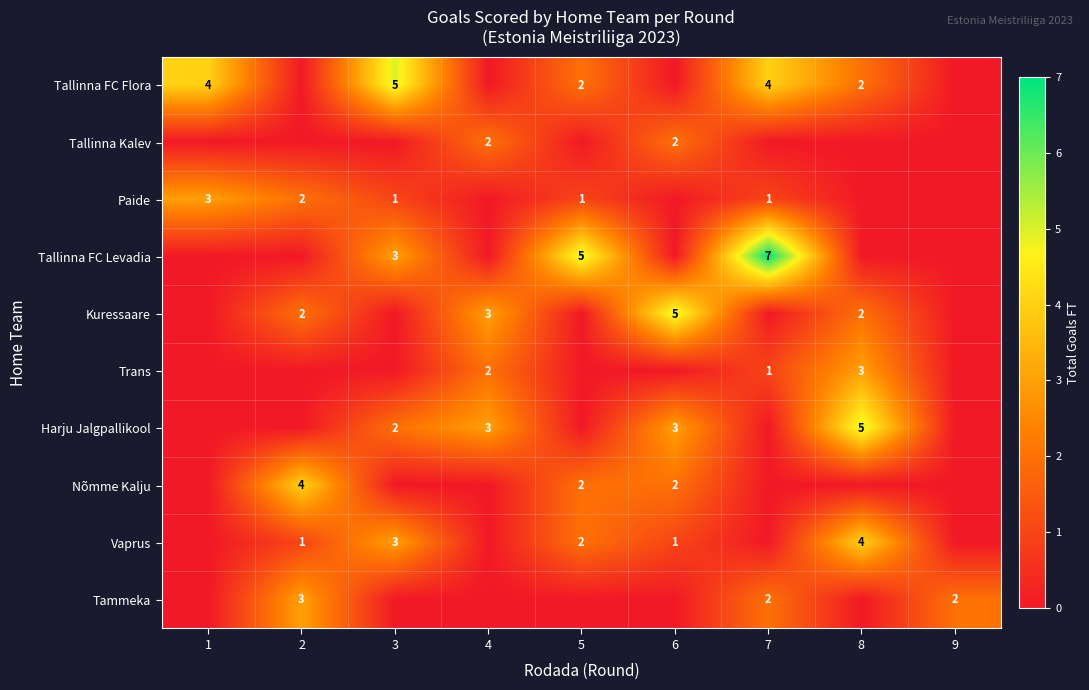

Is it true that Nõmme Kalju equals 4 at 2?

True